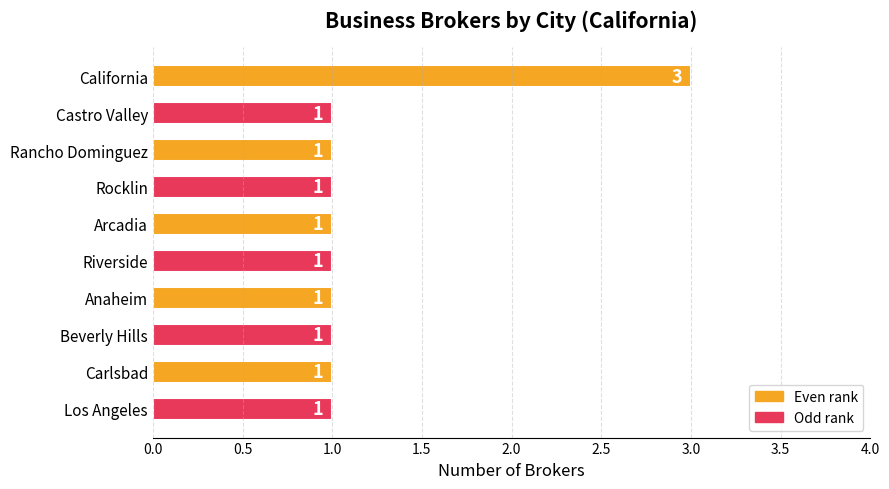

What is the sum of all values?

12